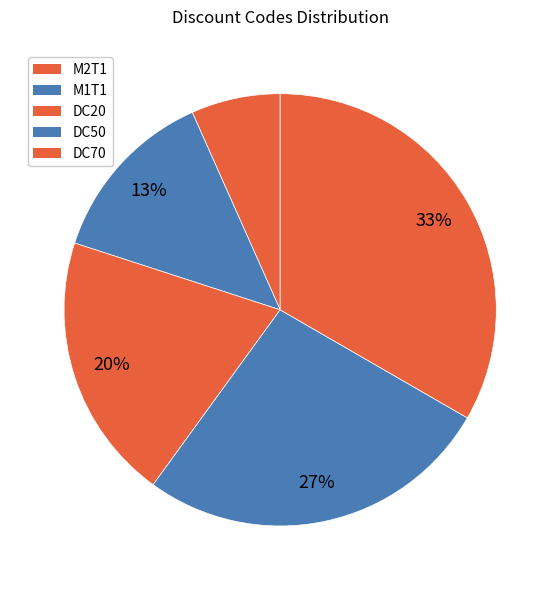

How many slices are in this pie chart?

5